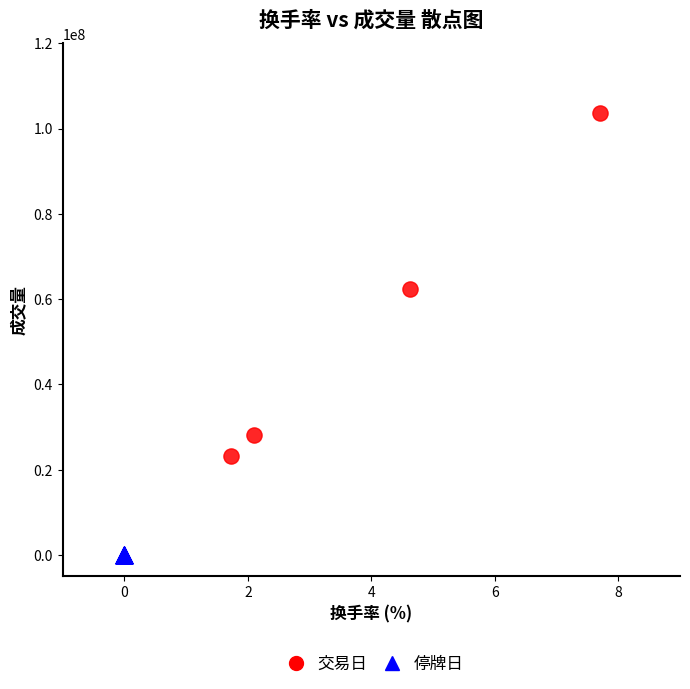

Which series reaches the maximum Y coordinate?

交易日